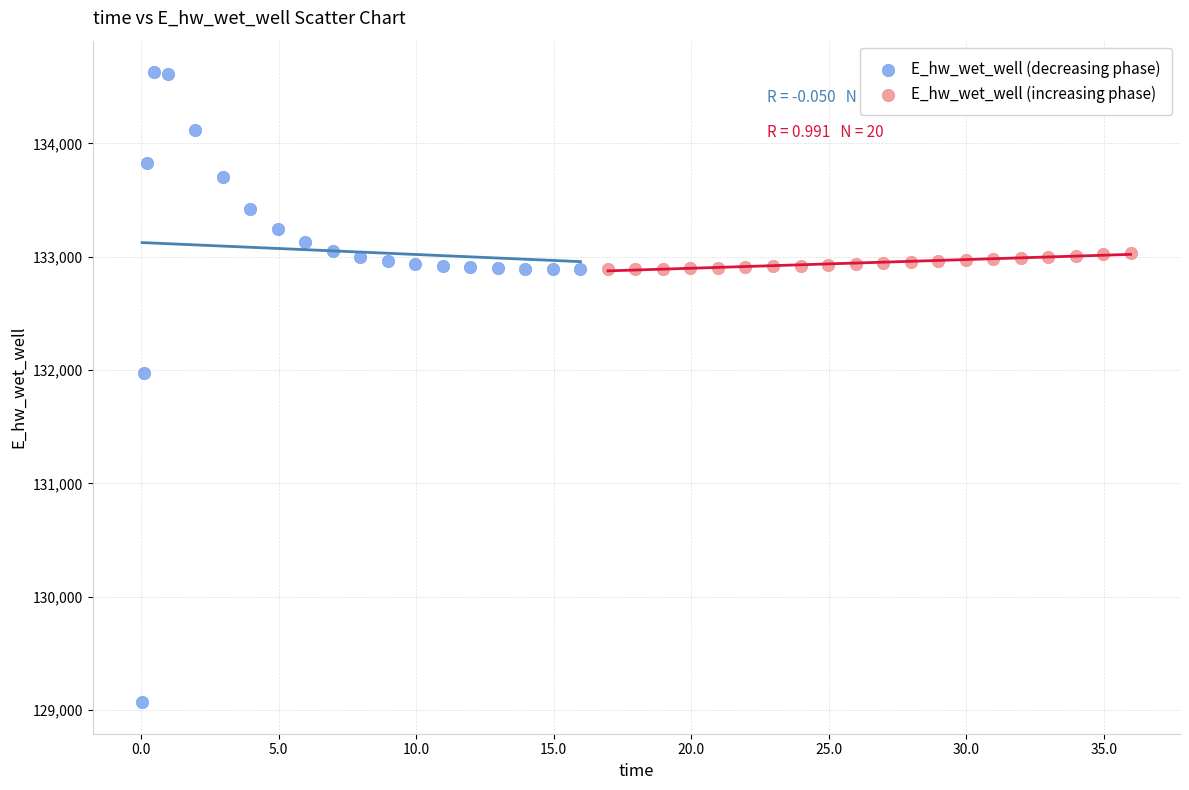

Which series reaches the maximum Y coordinate?

E_hw_wet_well (decreasing phase)